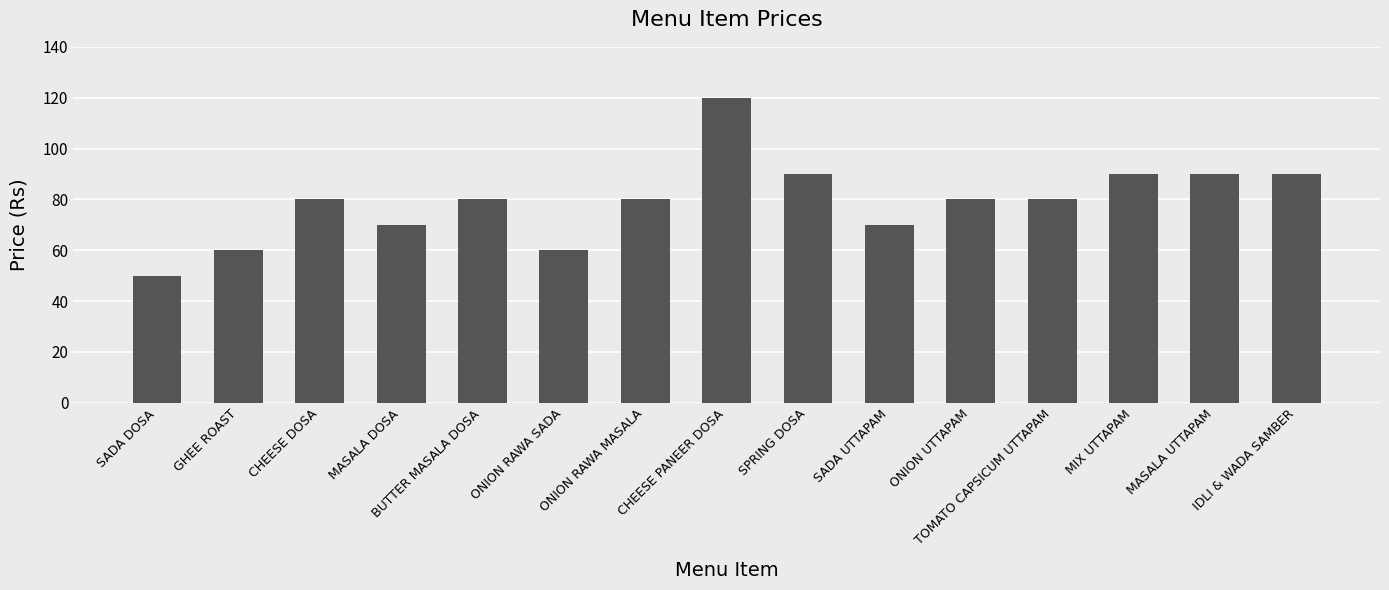

How many series are shown in this chart?

1